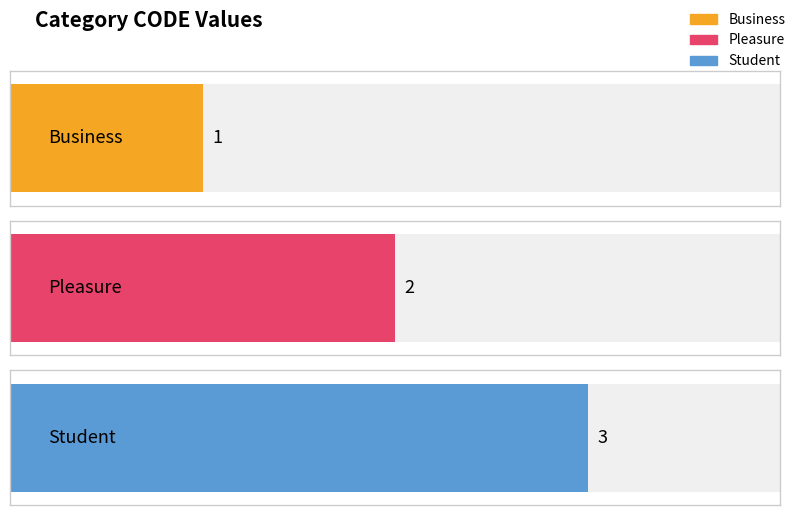

Which category has the lowest value across all series?

Business